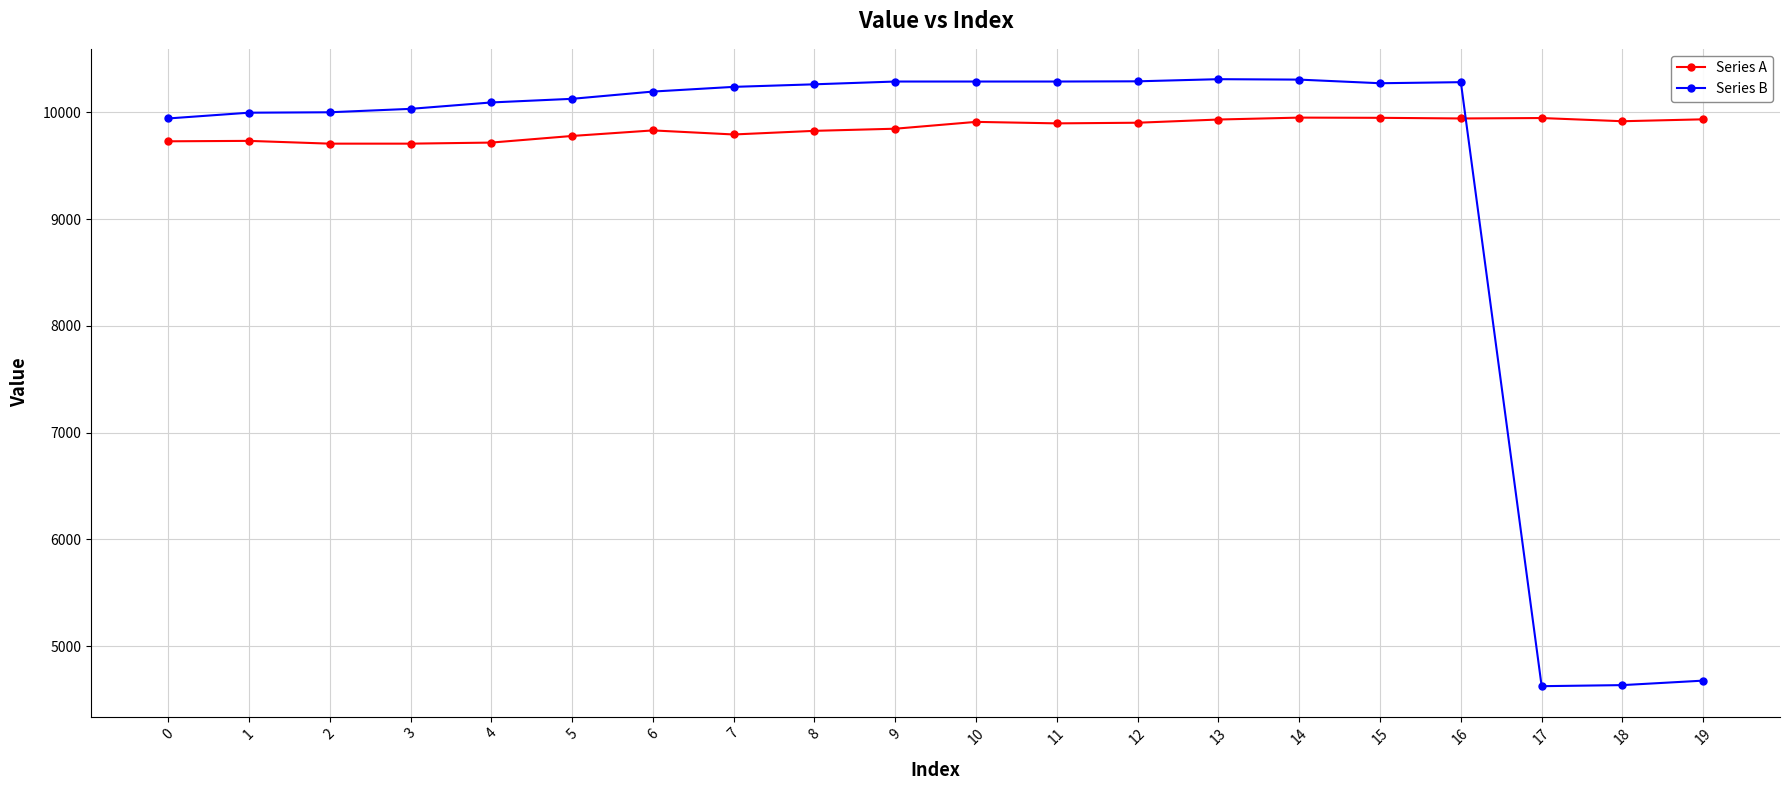

What is the greatest value displayed?

10312